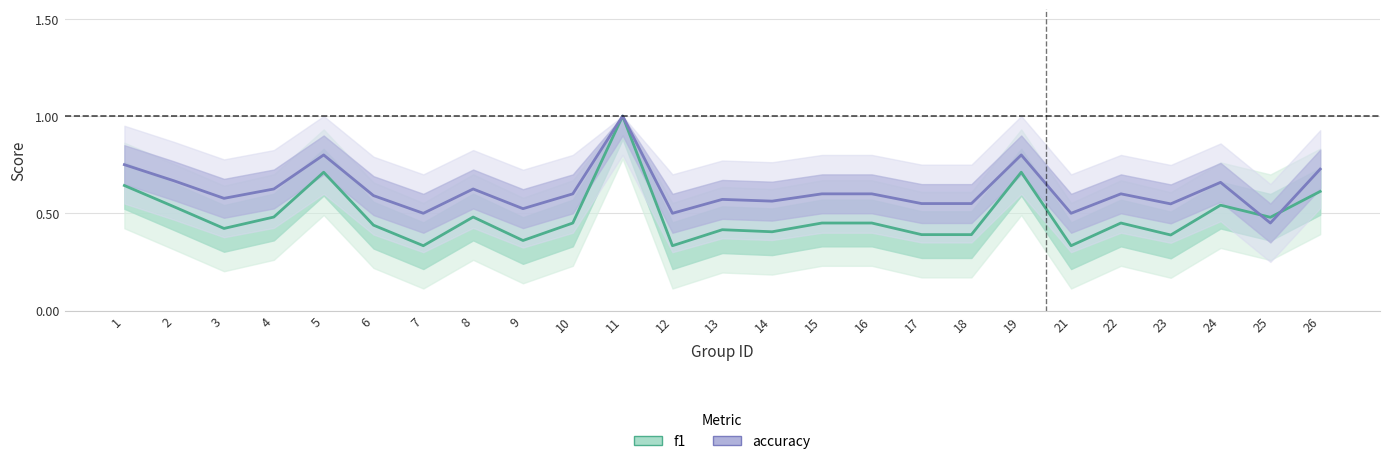

Reading left to right, what are all the values shown in this chart?

f1: 1=0.6	2=0.5	3=0.4	4=0.5	5=0.7	6=0.4	7=0.3	8=0.5	9=0.4	10=0.5	11=1.0	12=0.3	13=0.4	14=0.4	15=0.5	16=0.5	17=0.4	18=0.4	19=0.7	21=0.3	22=0.5	23=0.4	24=0.5	25=0.5	26=0.6
accuracy: 1=0.8	2=0.7	3=0.6	4=0.6	5=0.8	6=0.6	7=0.5	8=0.6	9=0.5	10=0.6	11=1.0	12=0.5	13=0.6	14=0.6	15=0.6	16=0.6	17=0.6	18=0.6	19=0.8	21=0.5	22=0.6	23=0.5	24=0.7	25=0.5	26=0.7